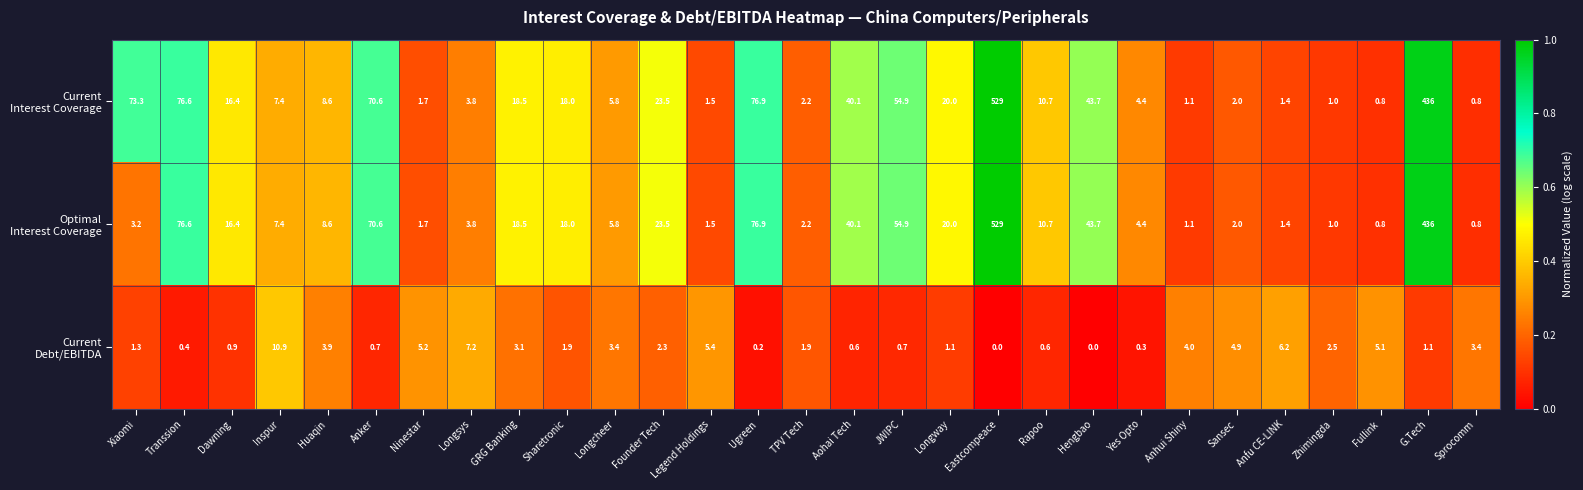

What is the spread (max minus min) of values at JWIPC?

54.2